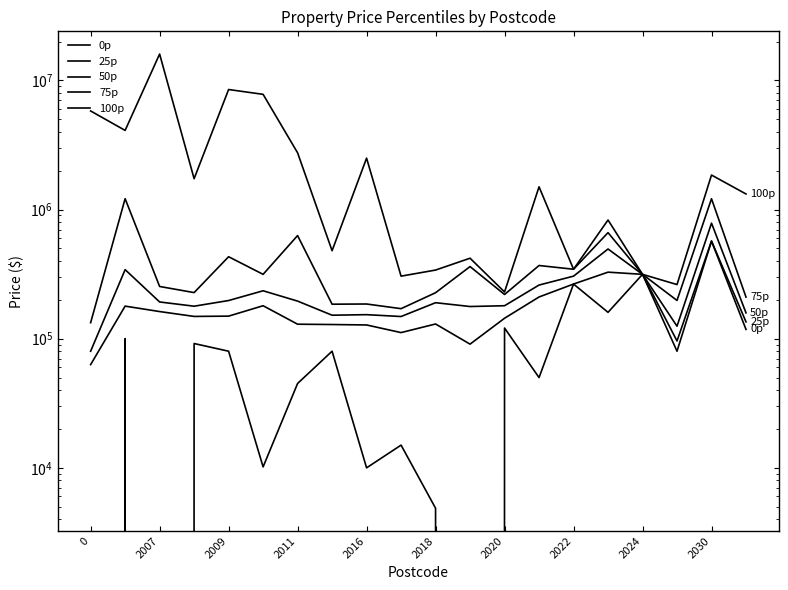

In 50p, how many points are higher than both neighbors (excluding endpoints)?

6